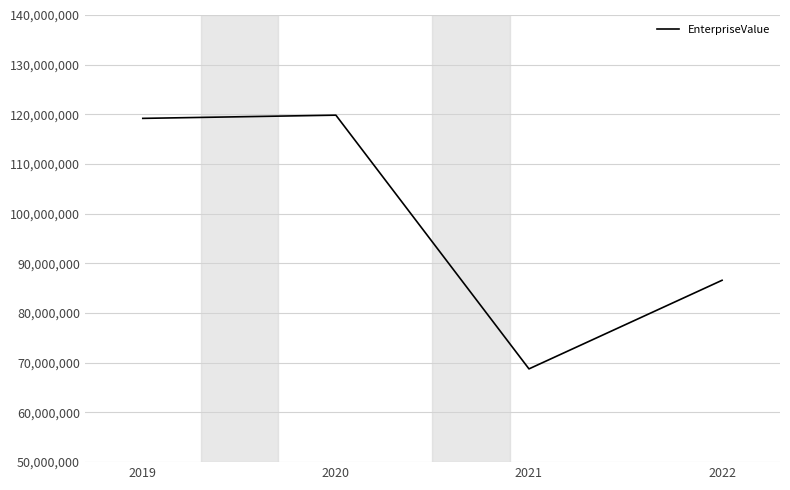

At which category does the data reach its first local valley?

2021